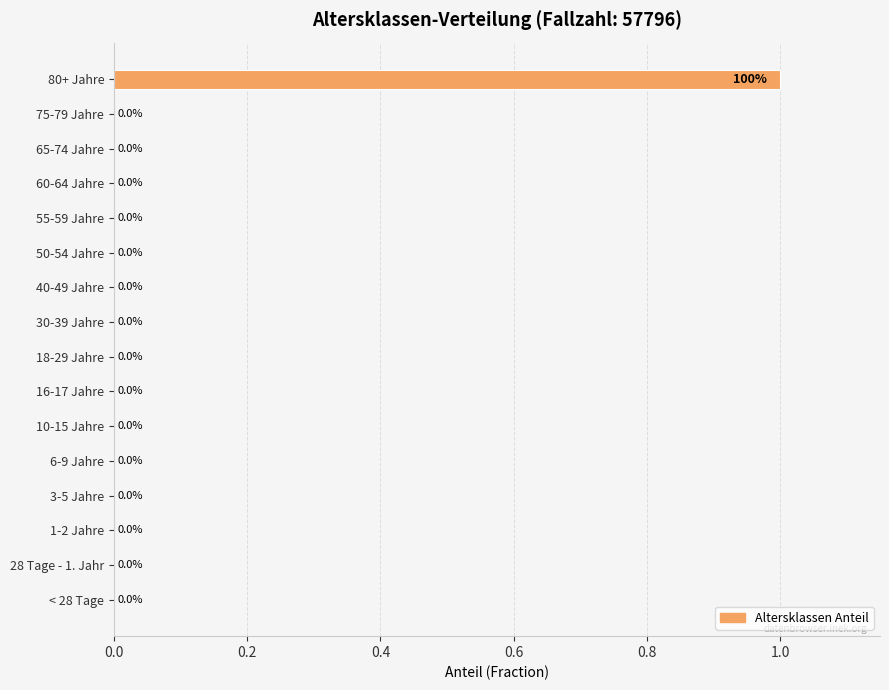

Are the bars horizontal?

Yes